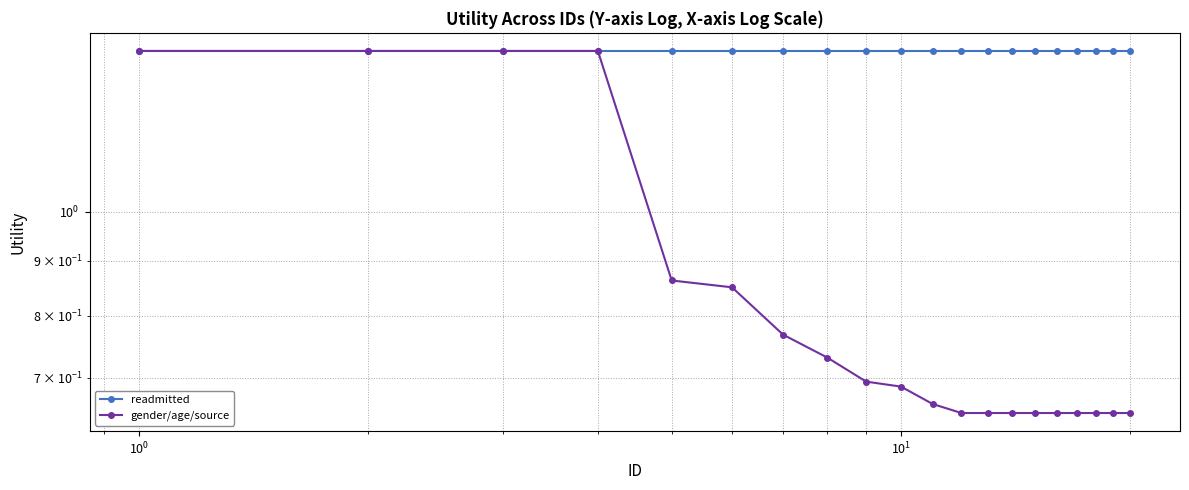

What is the maximum value for readmitted?

1.4